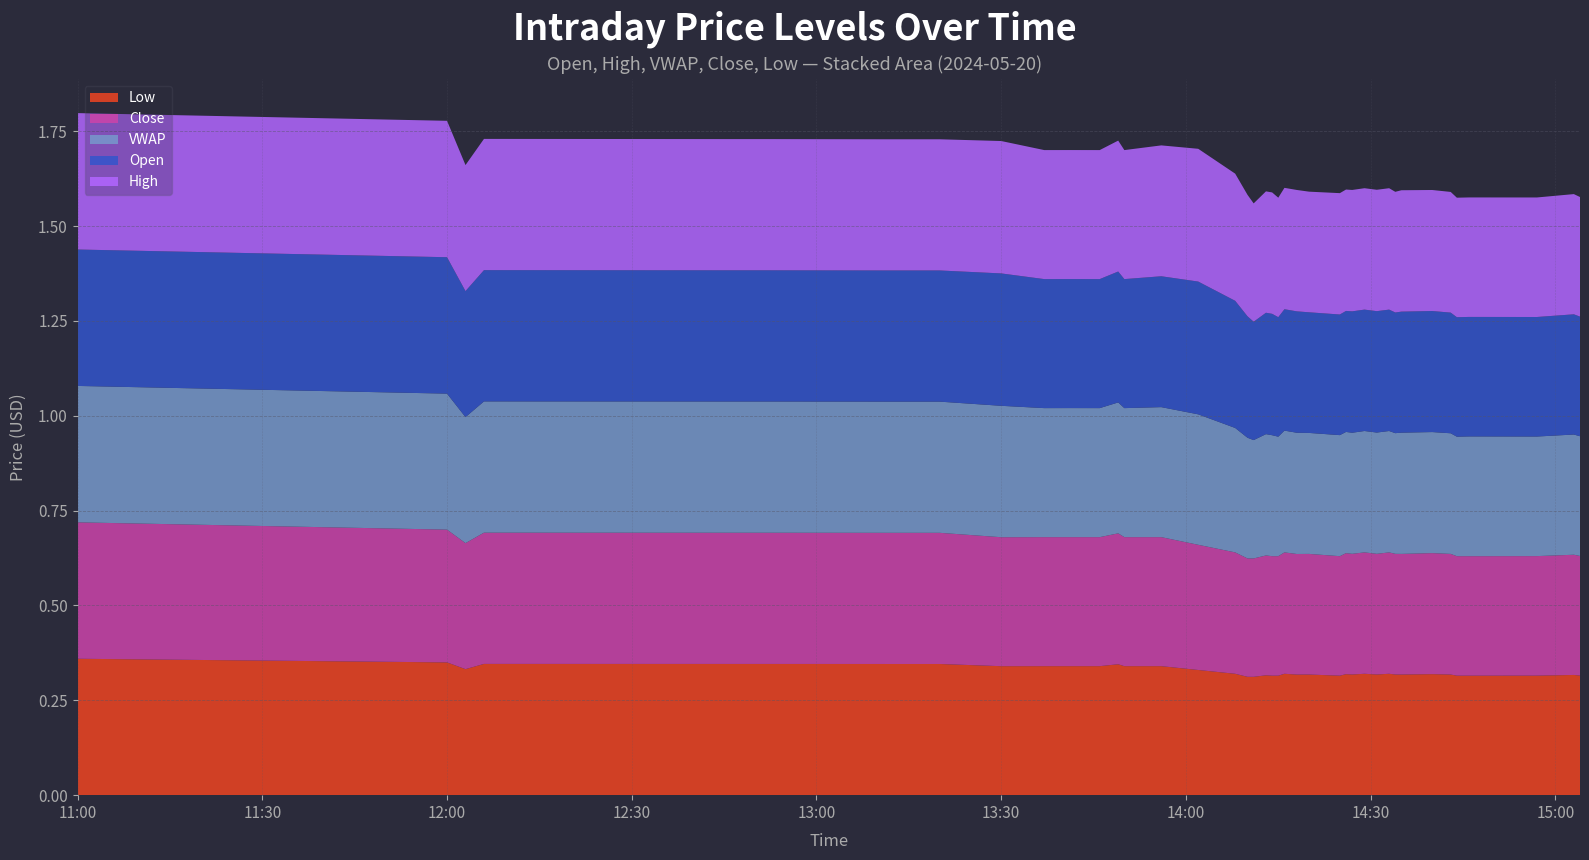

Reading left to right, what are all the values shown in this chart?

o: 0.4	0.4	0.3	0.3	0.3	0.3	0.3	0.3	0.3	0.3	0.3	0.3	0.3	0.3	0.3	0.3	0.3	0.3	0.3	0.3	0.3	0.3	0.3	0.3	0.3	0.3	0.3	0.3	0.3	0.3	0.3	0.3	0.3	0.3	0.3	0.3	0.3	0.3	0.3	0.3
h: 0.4	0.4	0.3	0.3	0.3	0.3	0.3	0.3	0.3	0.3	0.3	0.3	0.3	0.3	0.3	0.3	0.3	0.3	0.3	0.3	0.3	0.3	0.3	0.3	0.3	0.3	0.3	0.3	0.3	0.3	0.3	0.3	0.3	0.3	0.3	0.3	0.3	0.3	0.3	0.3
vw: 0.4	0.4	0.3	0.3	0.3	0.3	0.3	0.3	0.3	0.3	0.3	0.3	0.3	0.3	0.3	0.3	0.3	0.3	0.3	0.3	0.3	0.3	0.3	0.3	0.3	0.3	0.3	0.3	0.3	0.3	0.3	0.3	0.3	0.3	0.3	0.3	0.3	0.3	0.3	0.3
c: 0.4	0.3	0.3	0.3	0.3	0.3	0.3	0.3	0.3	0.3	0.3	0.3	0.3	0.3	0.3	0.3	0.3	0.3	0.3	0.3	0.3	0.3	0.3	0.3	0.3	0.3	0.3	0.3	0.3	0.3	0.3	0.3	0.3	0.3	0.3	0.3	0.3	0.3	0.3	0.3
l: 0.4	0.3	0.3	0.3	0.3	0.3	0.3	0.3	0.3	0.3	0.3	0.3	0.3	0.3	0.3	0.3	0.3	0.3	0.3	0.3	0.3	0.3	0.3	0.3	0.3	0.3	0.3	0.3	0.3	0.3	0.3	0.3	0.3	0.3	0.3	0.3	0.3	0.3	0.3	0.3